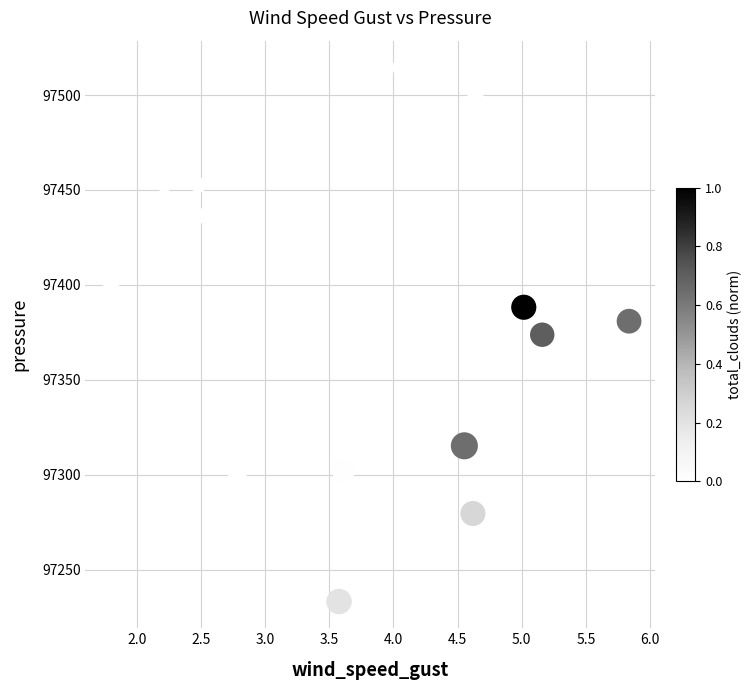

What is the range of Y values (max minus min)?

281.4